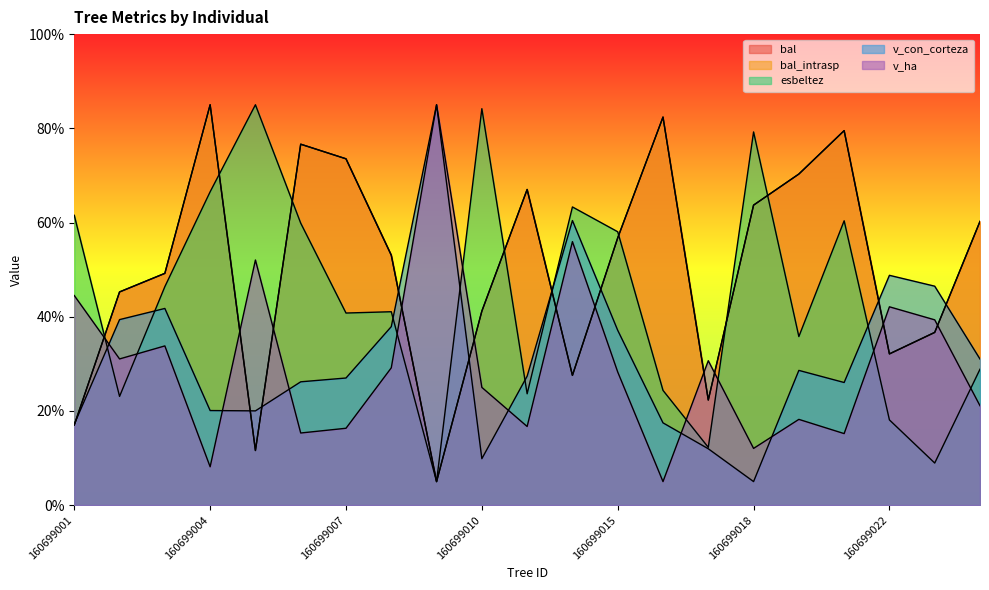

At which category is the sum across all series the highest?

160699004